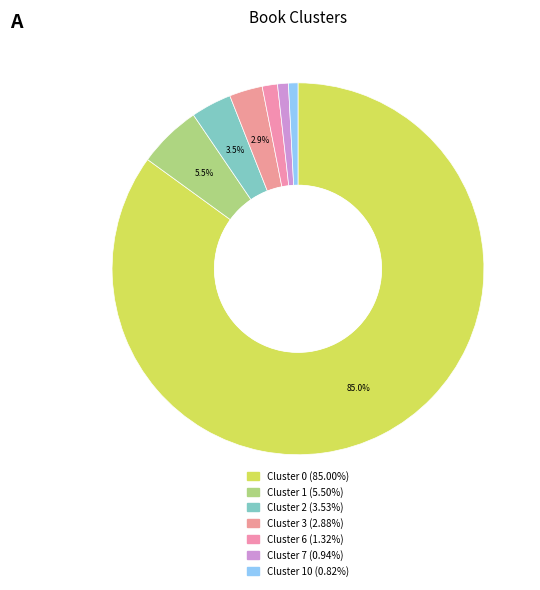

Rank the categories by value from highest to lowest.

0, 1, 2, 3, 6, 7, 10